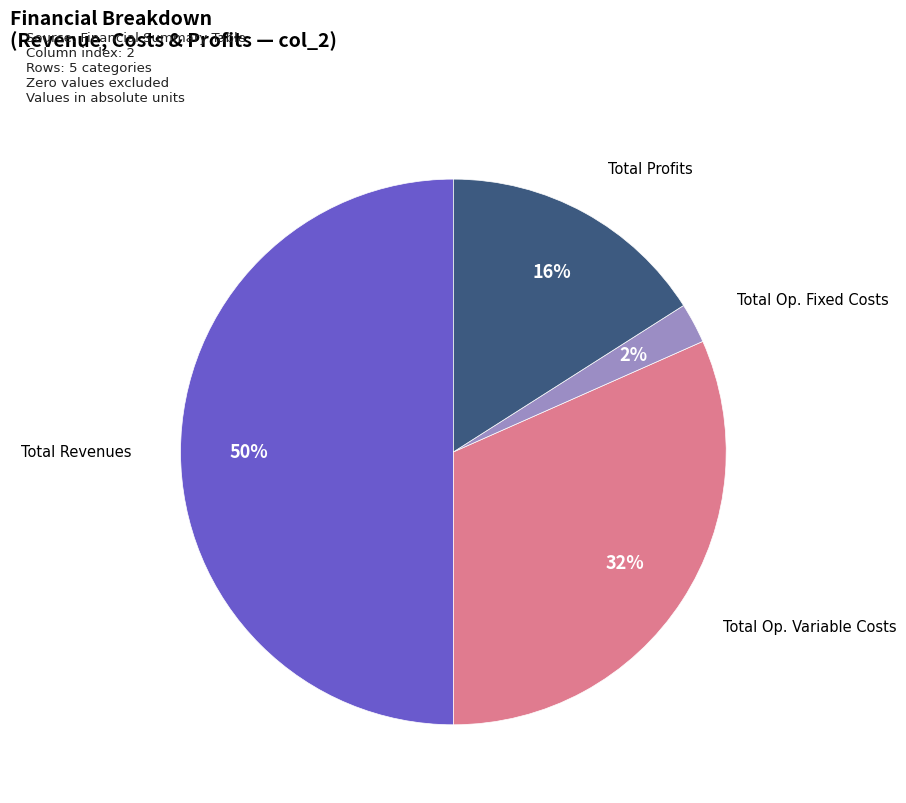

To the nearest percent, what is the difference between the largest and smallest slice percentages?

48%